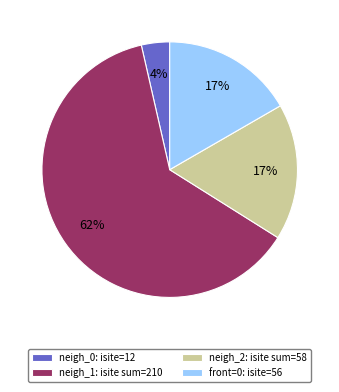

The neigh_1: isite sum=210 slice represents 63% of the pie. True or false?

True